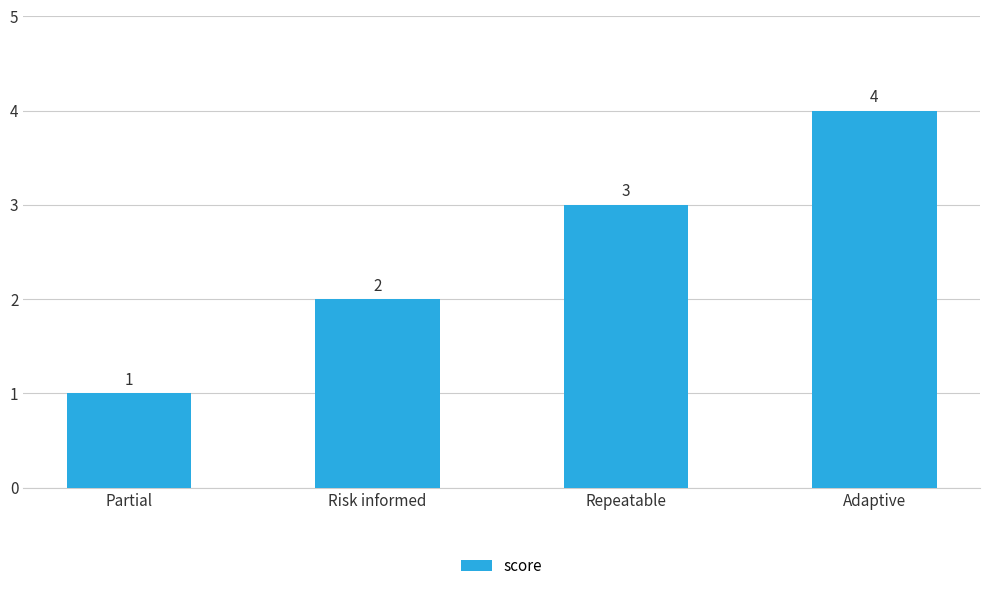

How many values are between 2 and 4?

3